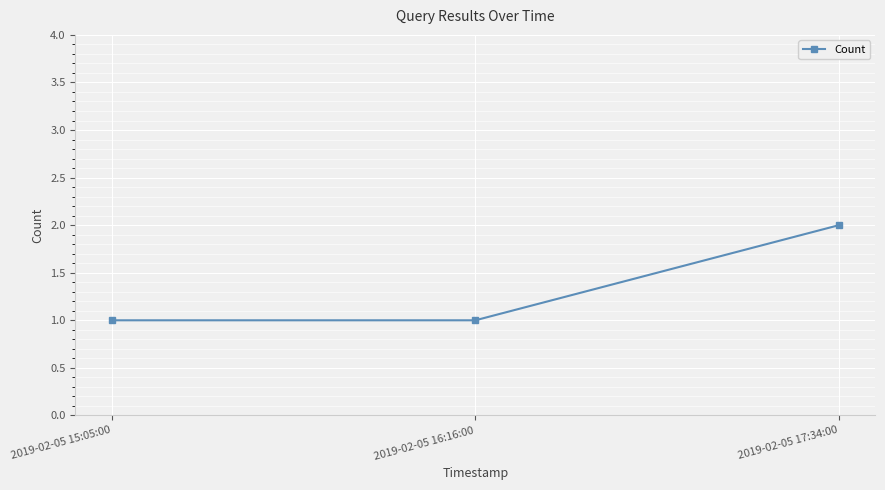

What is the sum of all values?

4